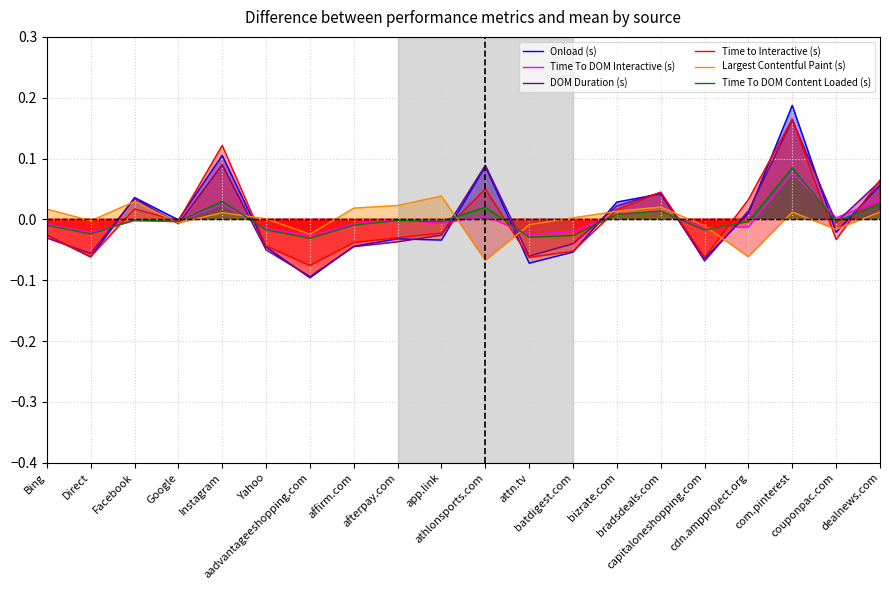

Which series has the largest total across all categories?

Largest Contentful Paint (s)